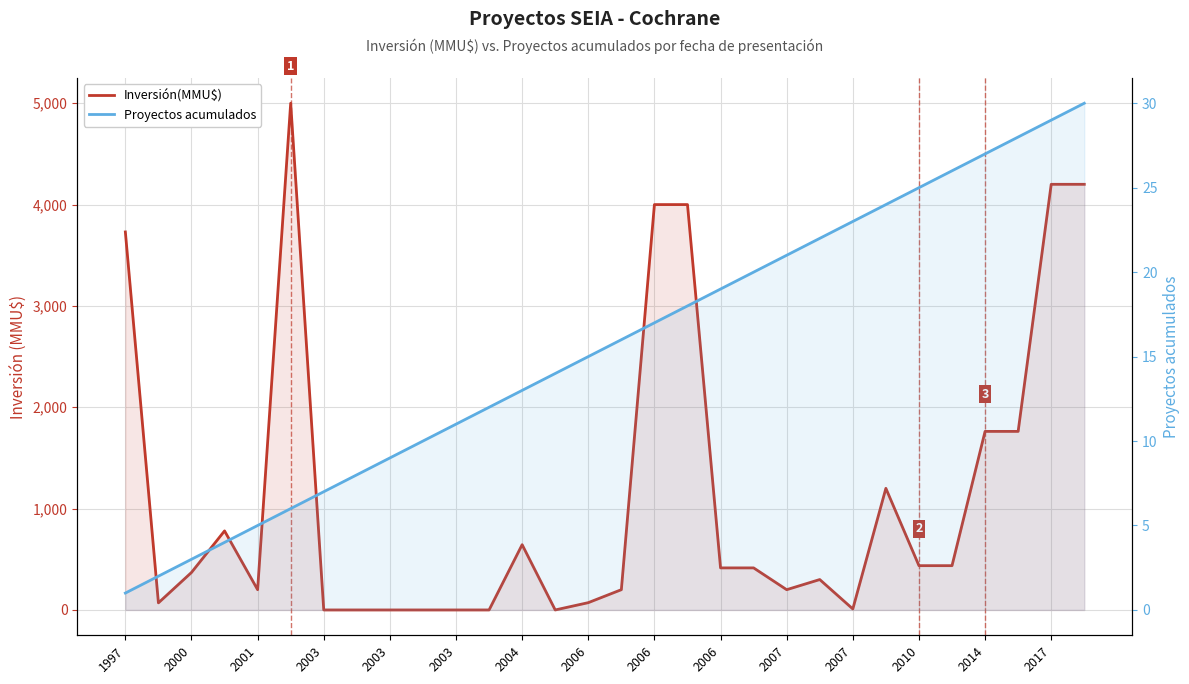

At how many categories does at least one series exceed 99?

20